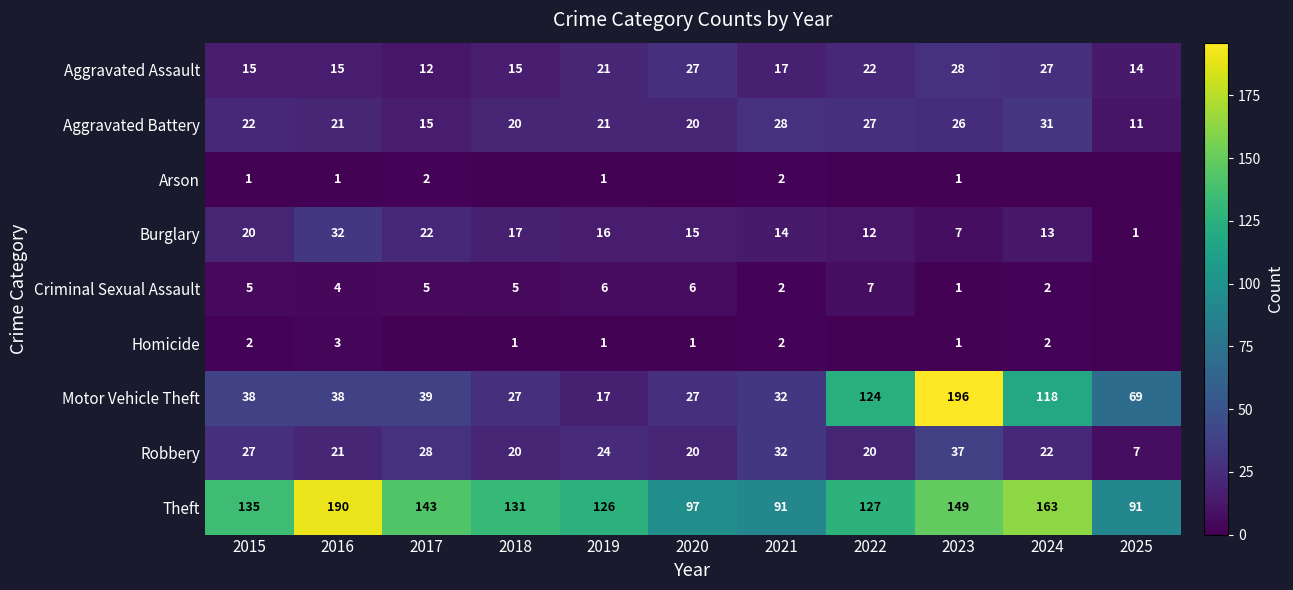

Is the value of Homicide at 2023 greater than the value of Robbery at 2016?

No